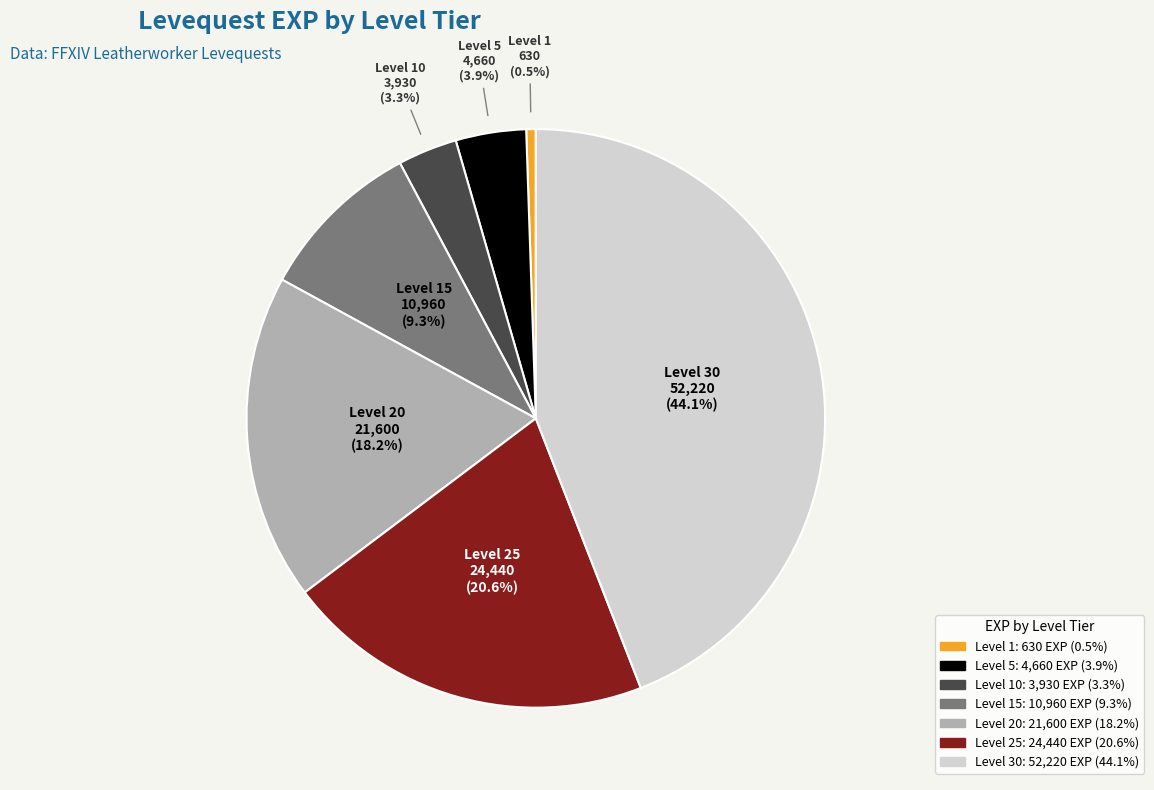

Rank the categories by value from lowest to highest.

Level 1, Level 10, Level 5, Level 15, Level 20, Level 25, Level 30